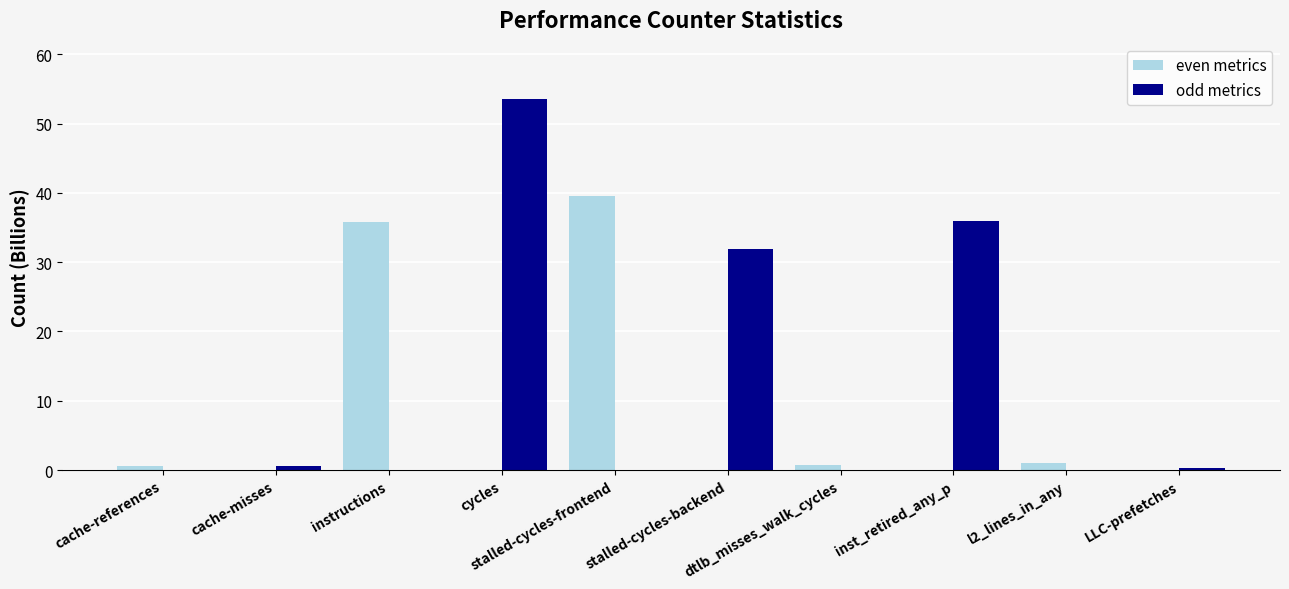

Which series has the largest total across all categories?

odd metrics